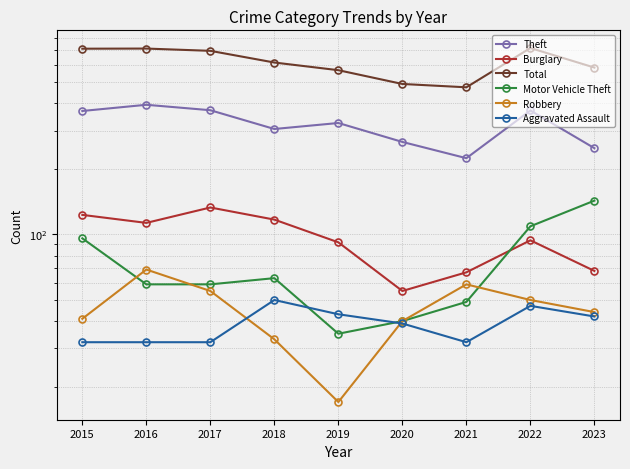

In Theft, how many points are lower than both neighbors (excluding endpoints)?

2